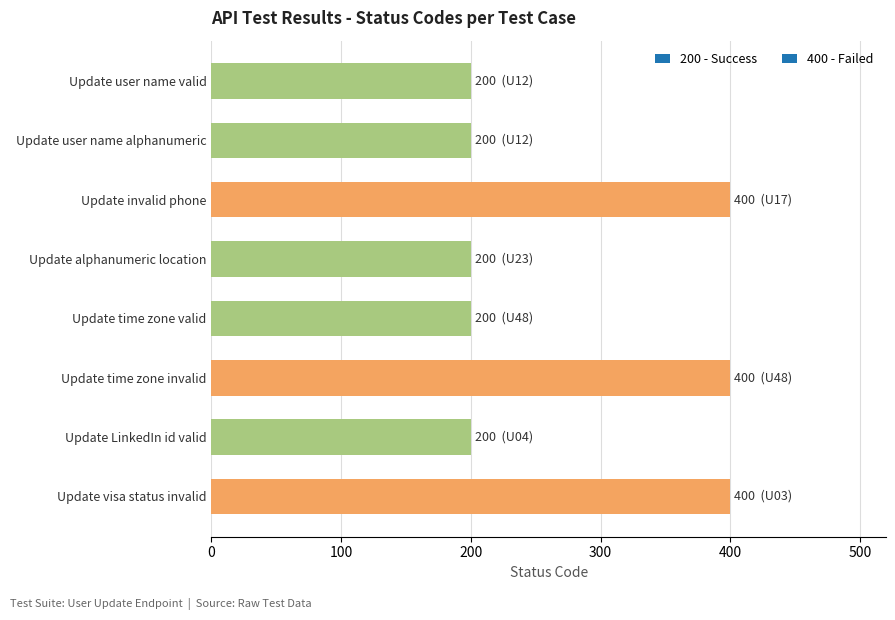

Is it true that the value at Update time zone valid is 99?

False